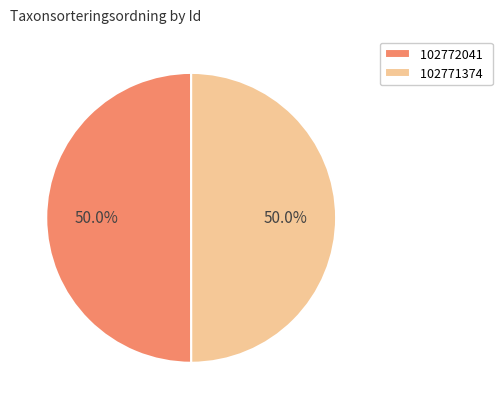

How many slices are in this pie chart?

2